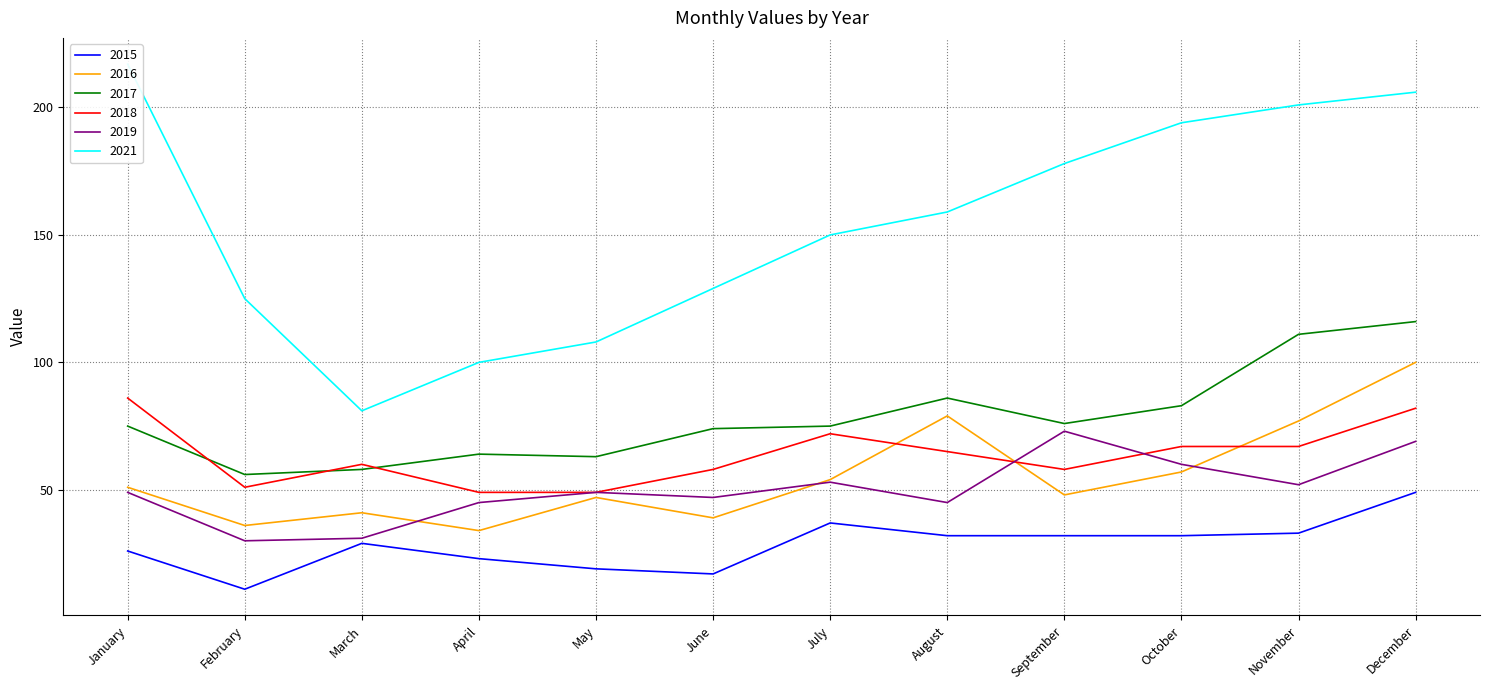

The 2019 series shows 71 at January. True or false?

False